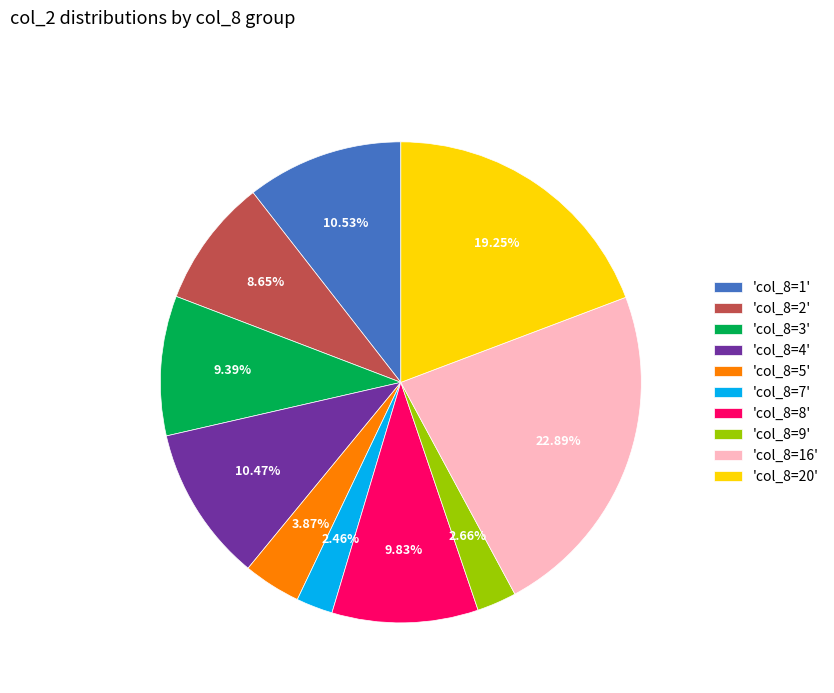

Which category has the biggest portion of the pie?

'col_8=16'